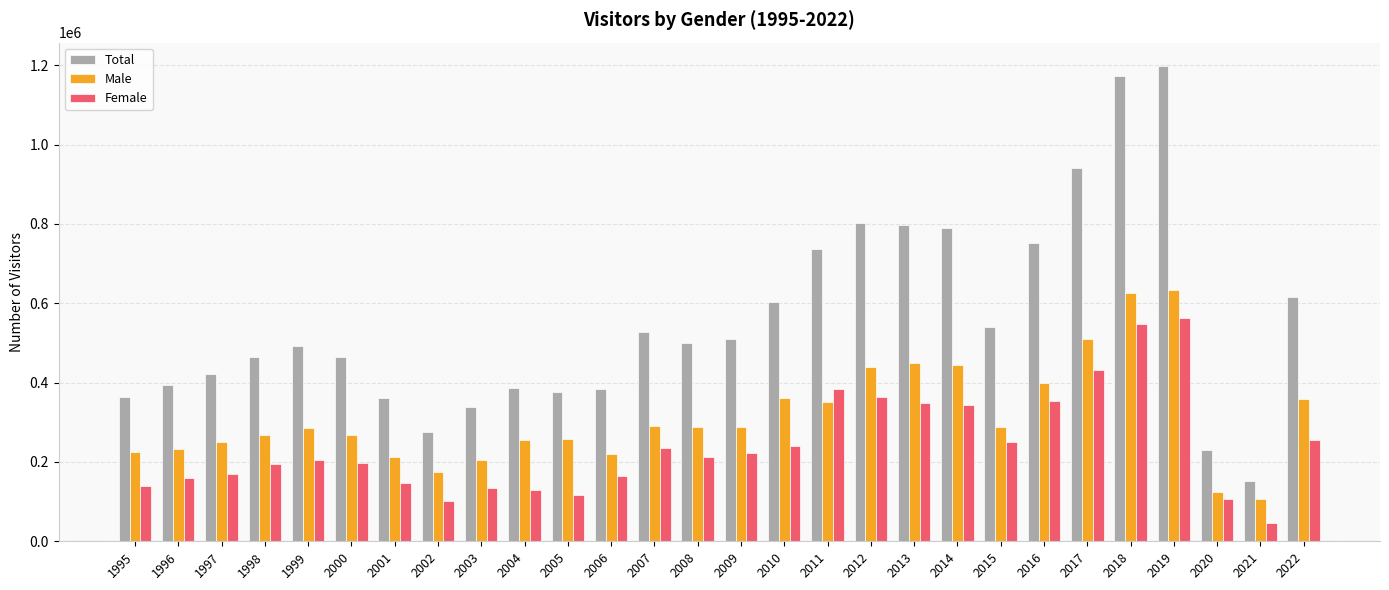

How many bars are there in total?

84